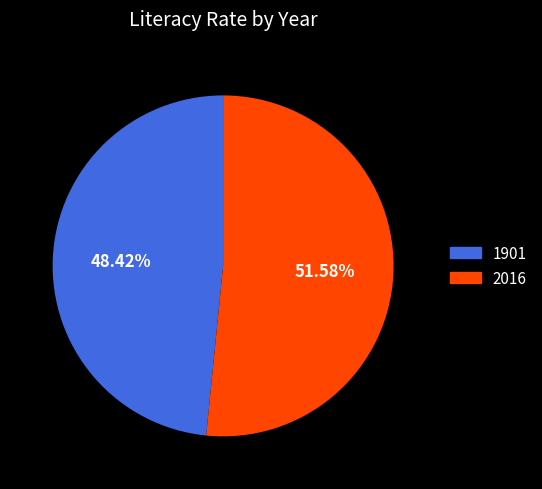

True or false: 2016 accounts for 46% of the total.

False